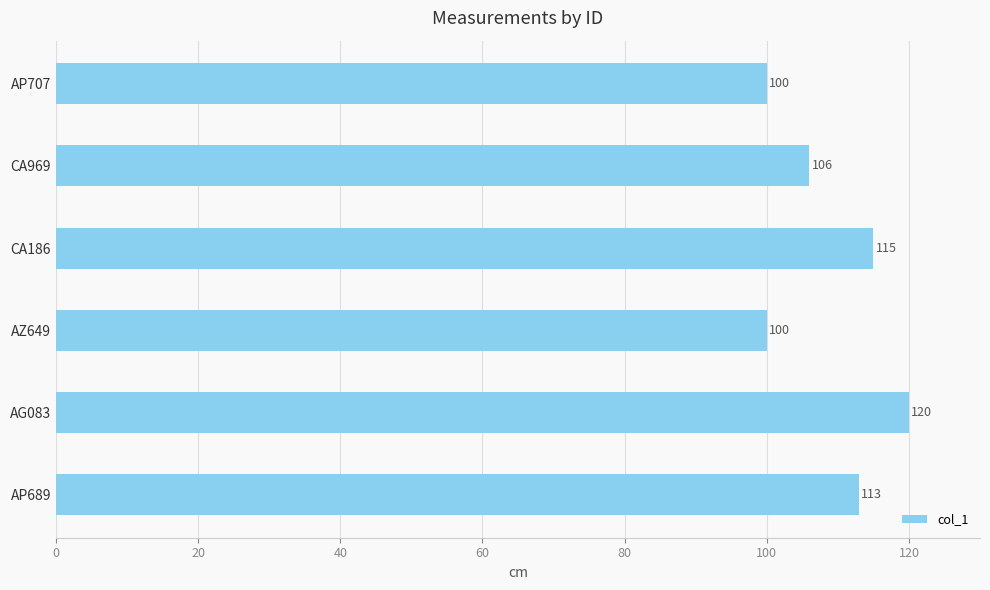

What is the difference between the second highest and minimum values?

15